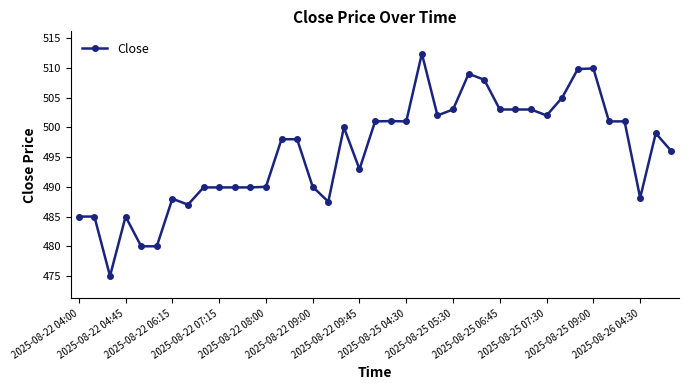

What is the value of the 1st point from the left?

485.0